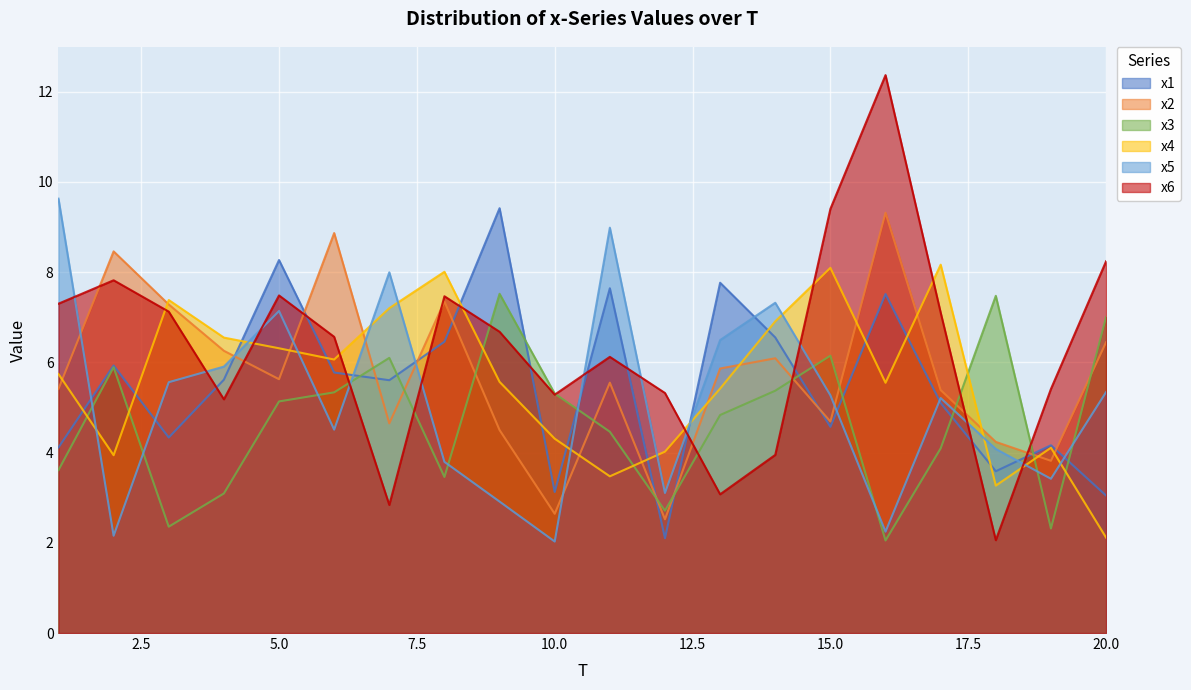

What is the minimum value for x5?

2.0